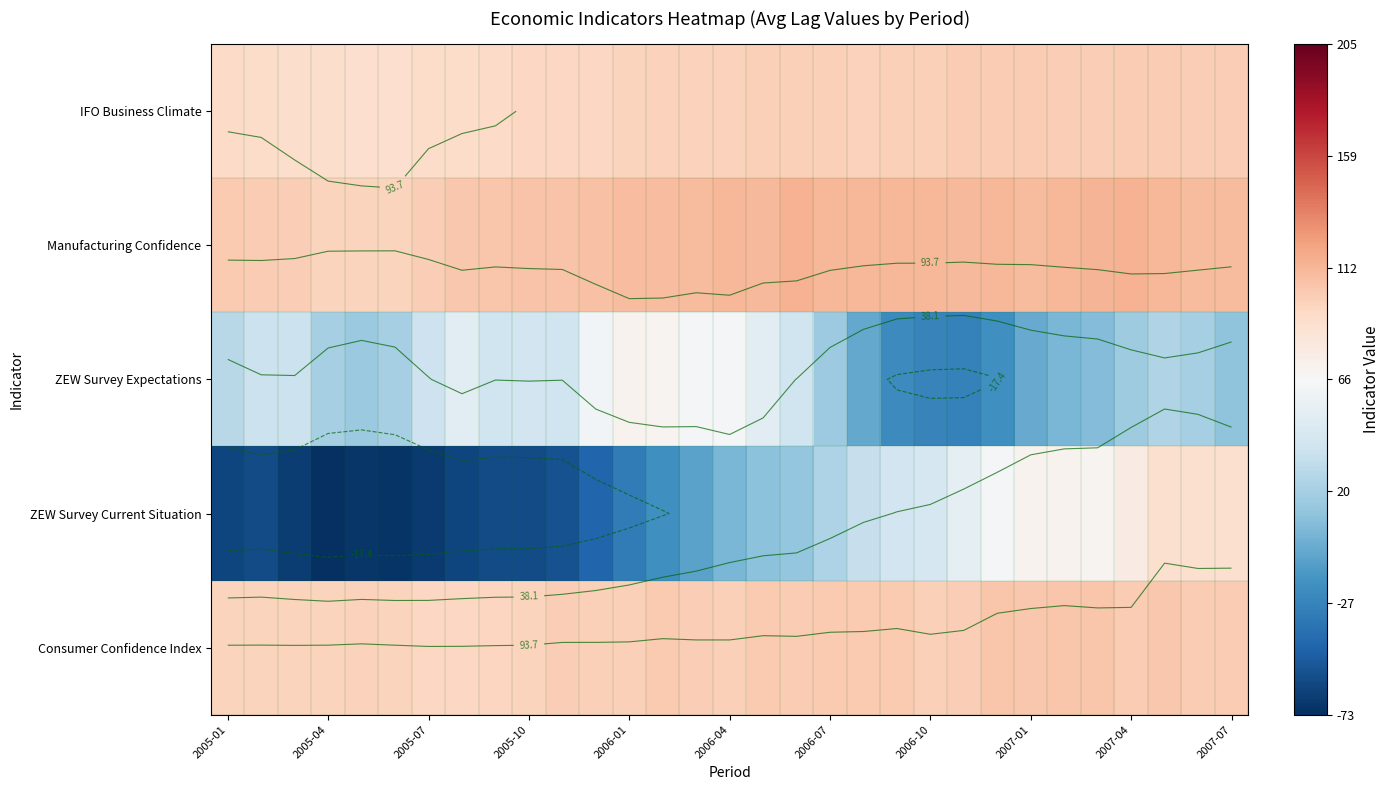

List the series in order of their peak value, lowest first.

ZEW Survey Expectations, ZEW Survey Current Situation, IFO Business Climate, Consumer Confidence Index, Manufacturing Confidence